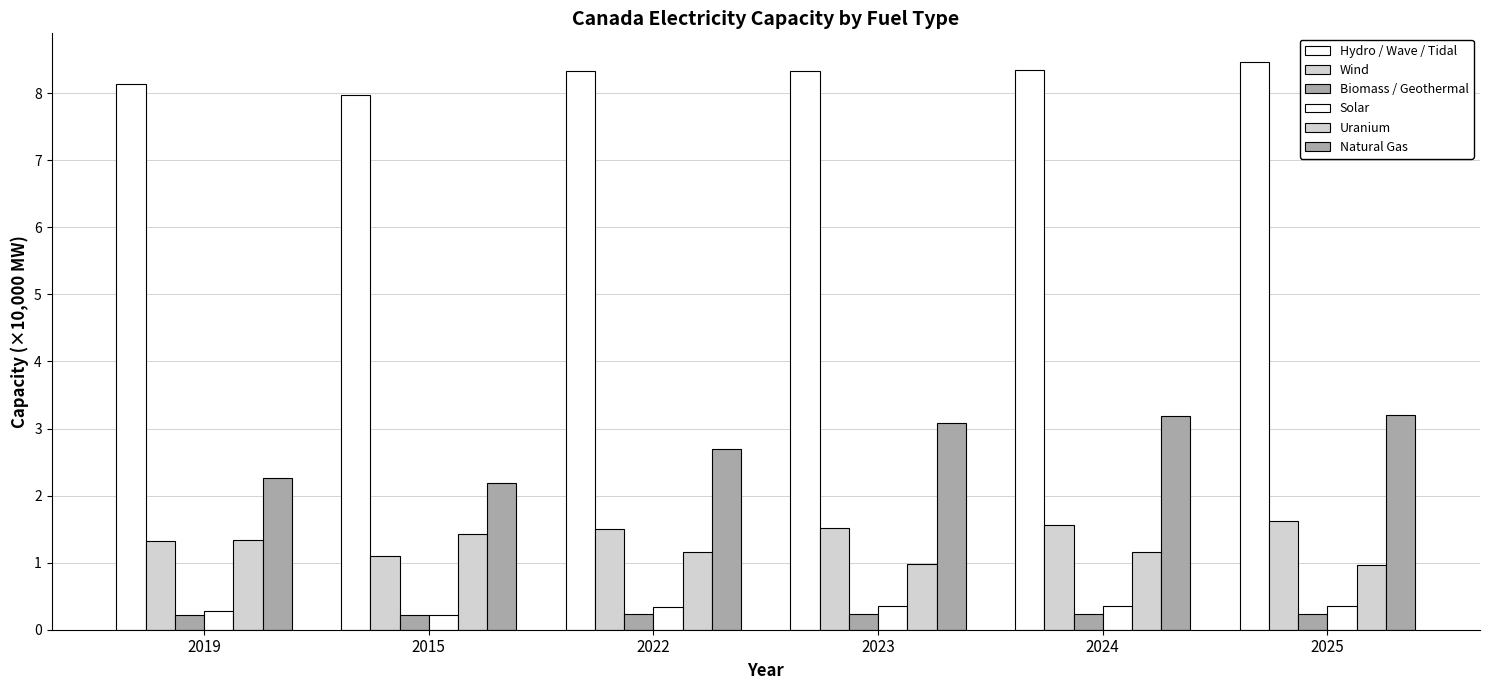

What is the smallest value displayed?

0.2